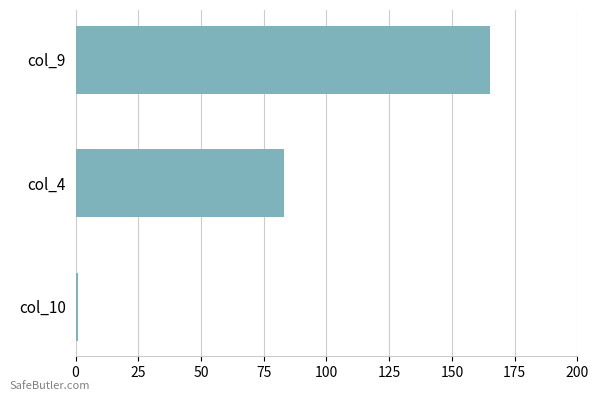

The chart shows a value of 141 at col_4. True or false?

False